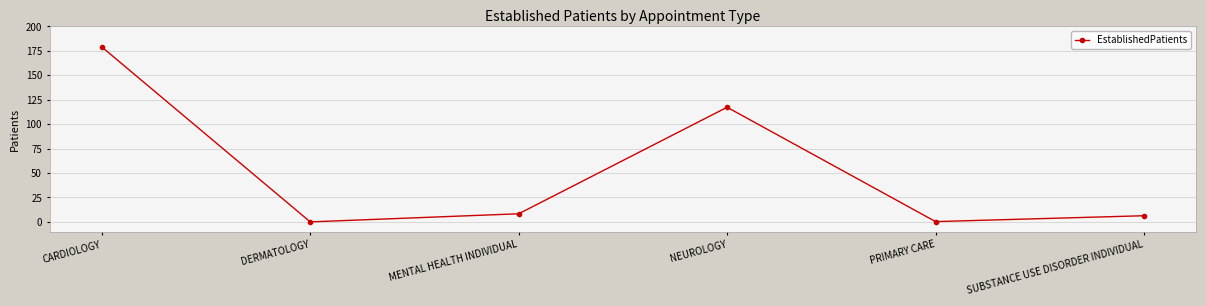

How many data points are less than 8?

3